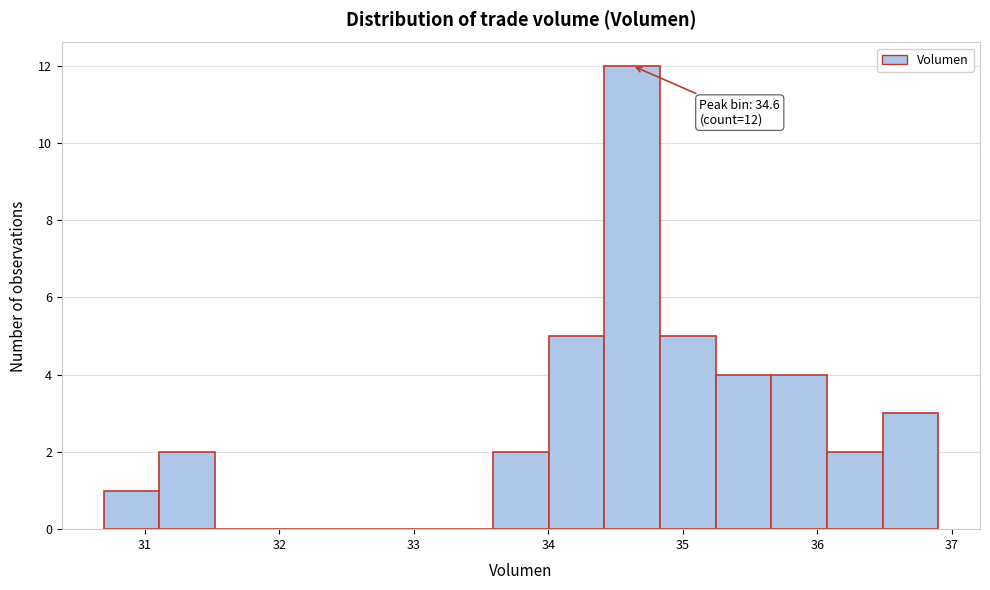

Over which range of the x-axis is the bar tallest?

34.4 to 34.8